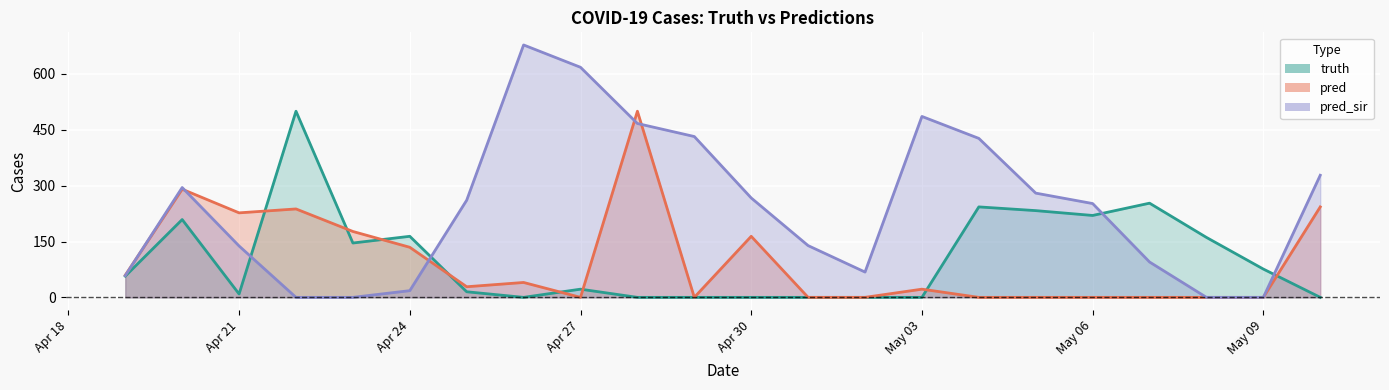

True or false: pred_sir has a value of 138.0 at Apr 21.

True